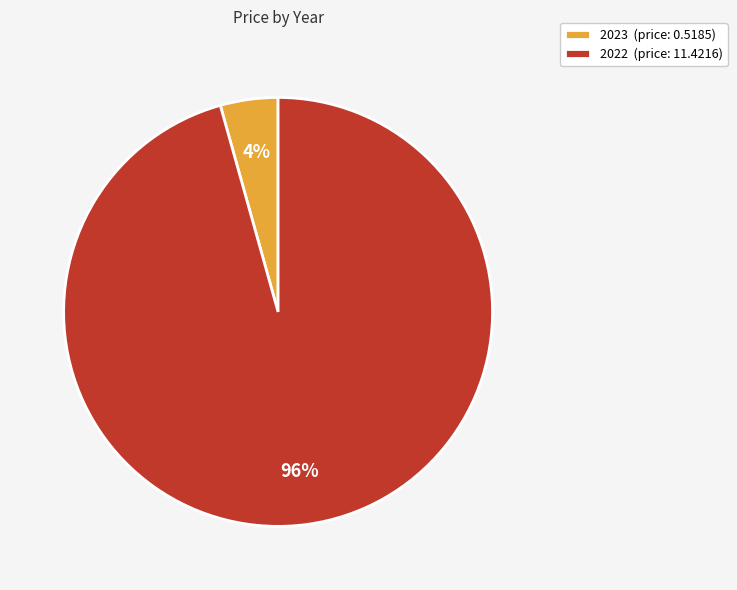

How many segments does this pie chart have?

2